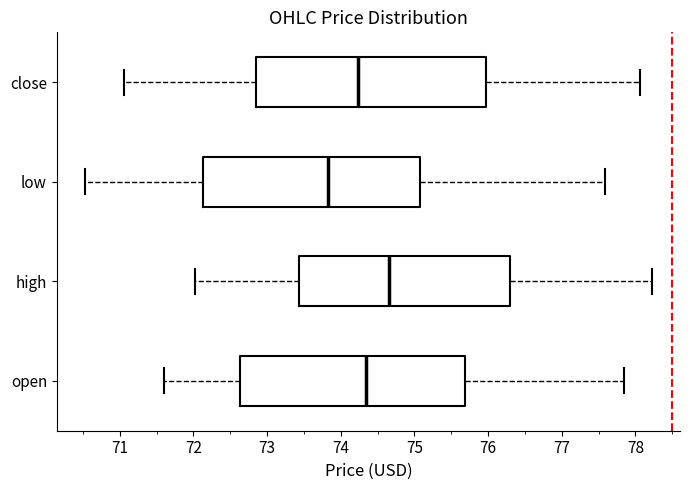

Where does the left whisker of the box for open end on the x-axis? The values are not printed on the chart, so give them approximately, as read against the axis.

71.6